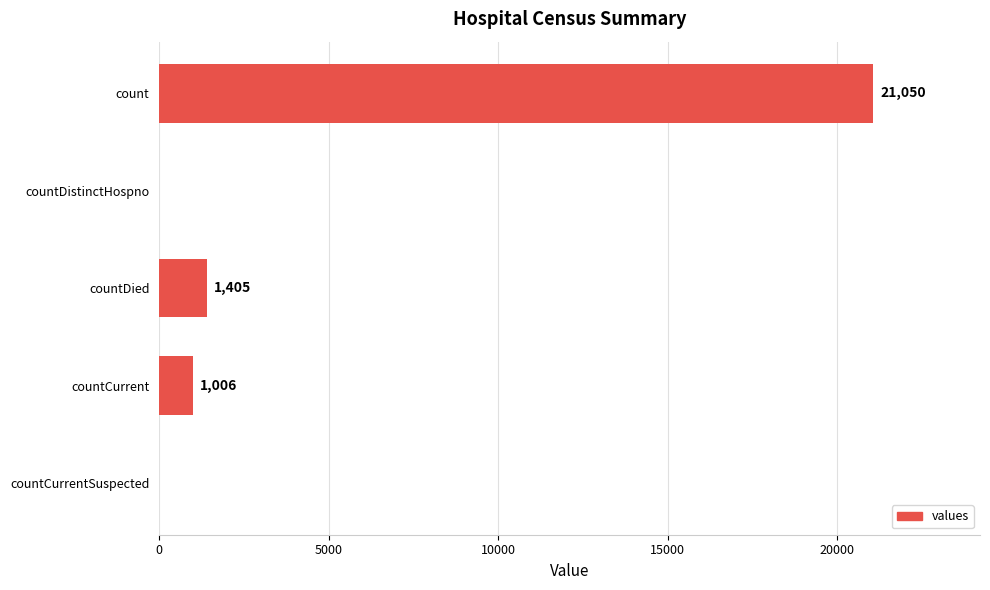

What is the average value?

4692